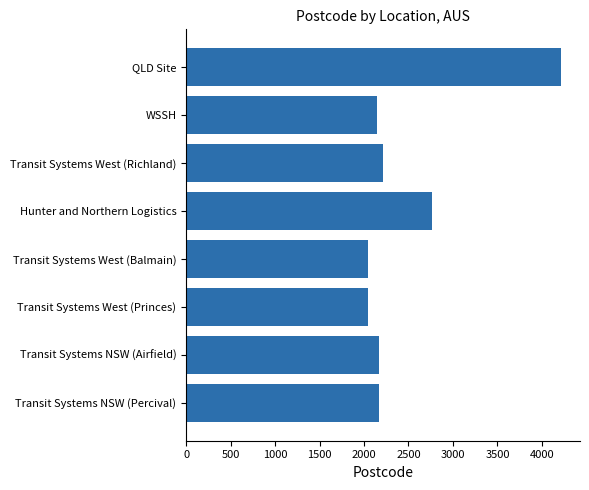

Where is the data nearest to the value 3128?

Hunter and Northern Logistics